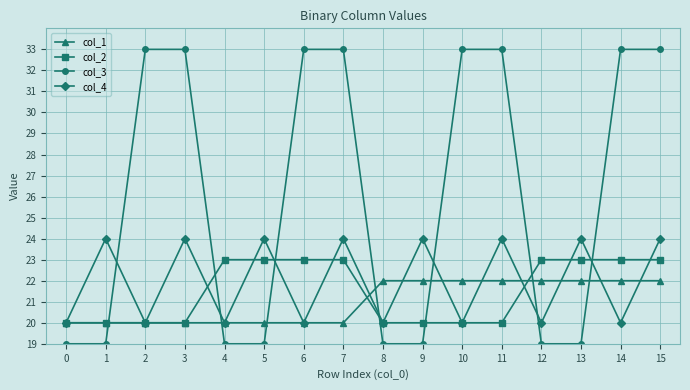

Rank the series at 11 from highest to lowest value.

col_3, col_4, col_1, col_2